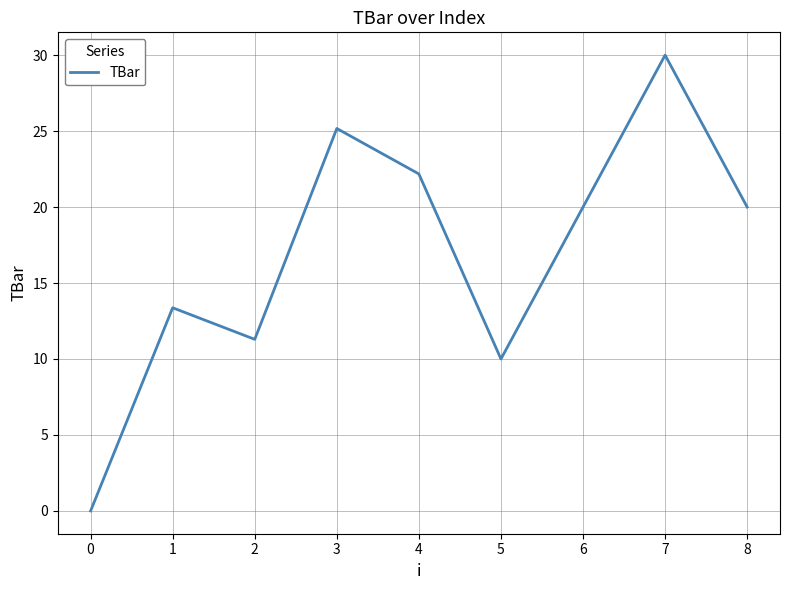

Read the value at 6.

20.0